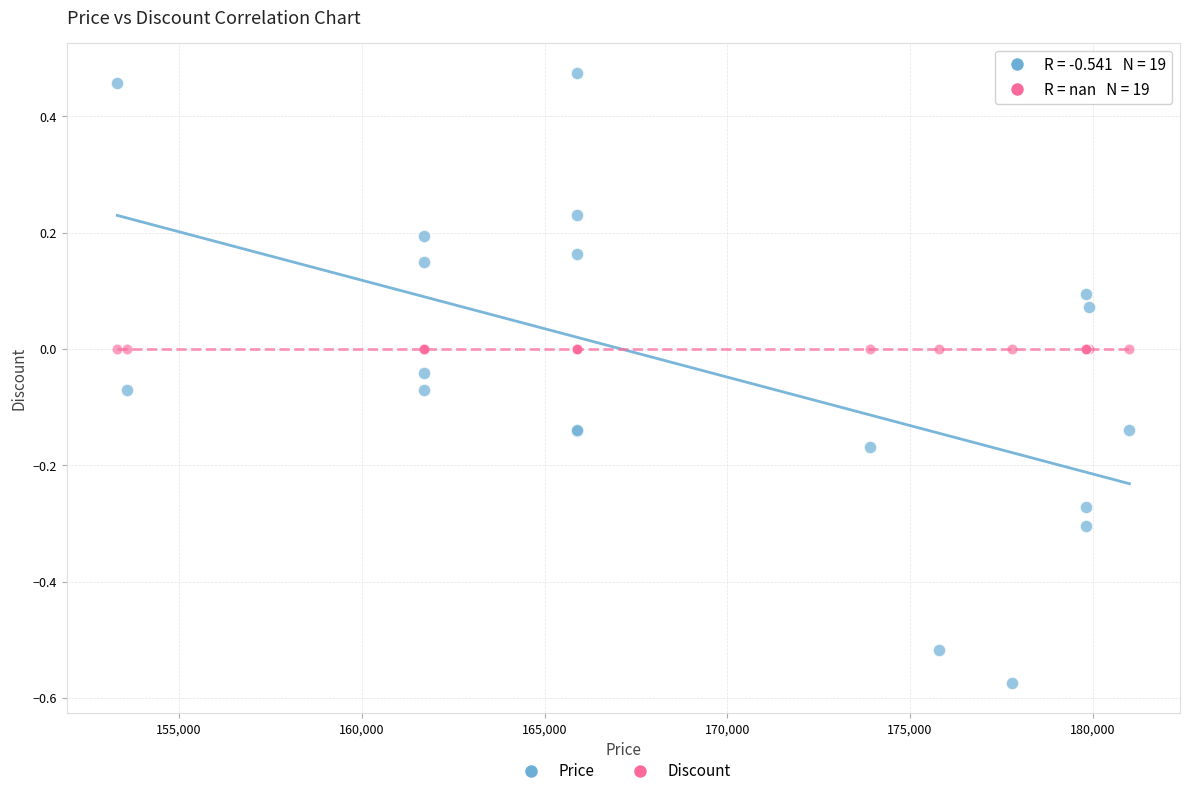

Which series contains the lowest Y value?

Price